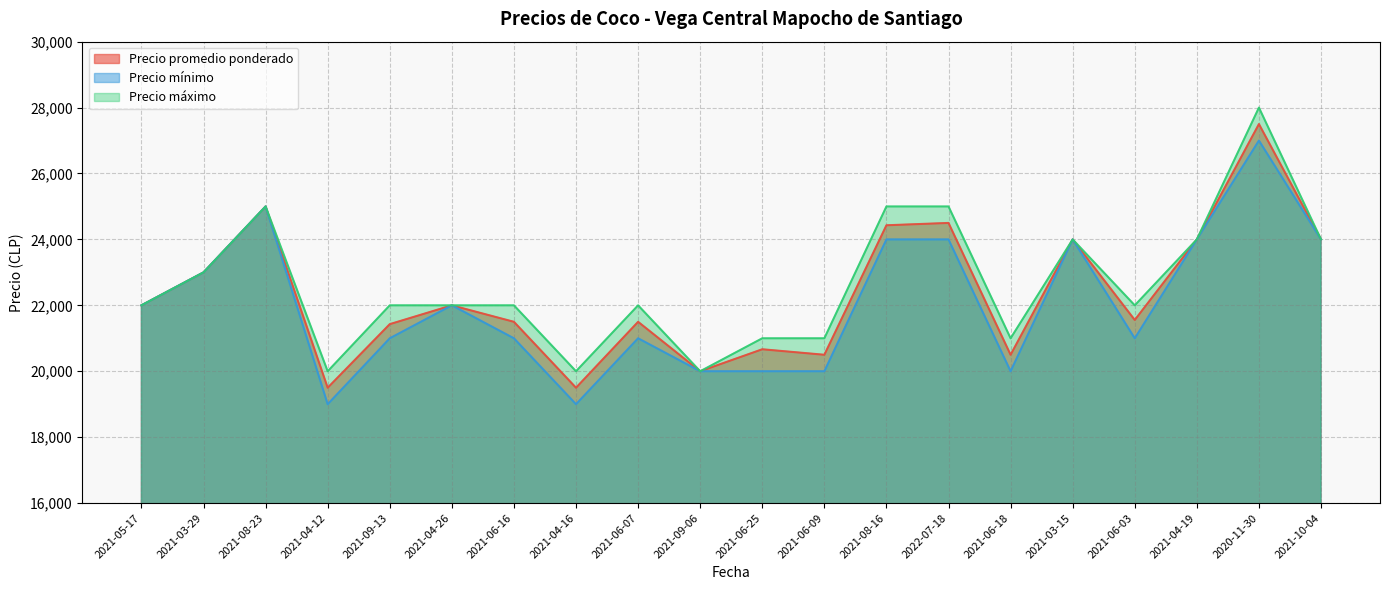

Reading left to right, extract all data points from this chart.

Precio promedio ponderado: 2021-05-17=22000	2021-03-29=23000	2021-08-23=25000	2021-04-12=19500	2021-09-13=21429	2021-04-26=22000	2021-06-16=21500	2021-04-16=19500	2021-06-07=21500	2021-09-06=20000	2021-06-25=20667	2021-06-09=20500	2021-08-16=24429	2022-07-18=24500	2021-06-18=20500	2021-03-15=24000	2021-06-03=21556	2021-04-19=24000	2020-11-30=27500	2021-10-04=24000
Precio mínimo: 2021-05-17=22000	2021-03-29=23000	2021-08-23=25000	2021-04-12=19000	2021-09-13=21000	2021-04-26=22000	2021-06-16=21000	2021-04-16=19000	2021-06-07=21000	2021-09-06=20000	2021-06-25=20000	2021-06-09=20000	2021-08-16=24000	2022-07-18=24000	2021-06-18=20000	2021-03-15=24000	2021-06-03=21000	2021-04-19=24000	2020-11-30=27000	2021-10-04=24000
Precio máximo: 2021-05-17=22000	2021-03-29=23000	2021-08-23=25000	2021-04-12=20000	2021-09-13=22000	2021-04-26=22000	2021-06-16=22000	2021-04-16=20000	2021-06-07=22000	2021-09-06=20000	2021-06-25=21000	2021-06-09=21000	2021-08-16=25000	2022-07-18=25000	2021-06-18=21000	2021-03-15=24000	2021-06-03=22000	2021-04-19=24000	2020-11-30=28000	2021-10-04=24000